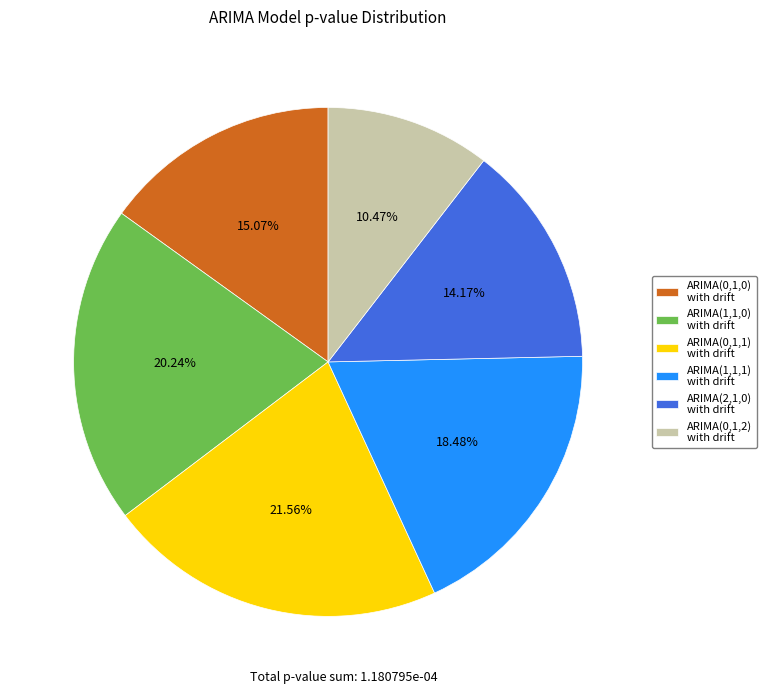

How many segments does this pie chart have?

6